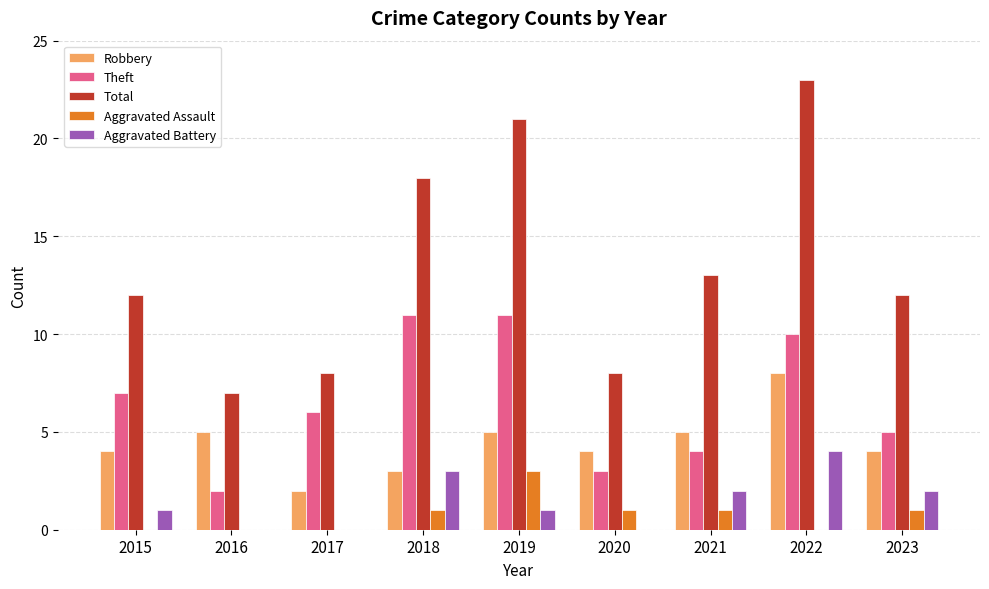

What is the total value across all series at 2021?

25